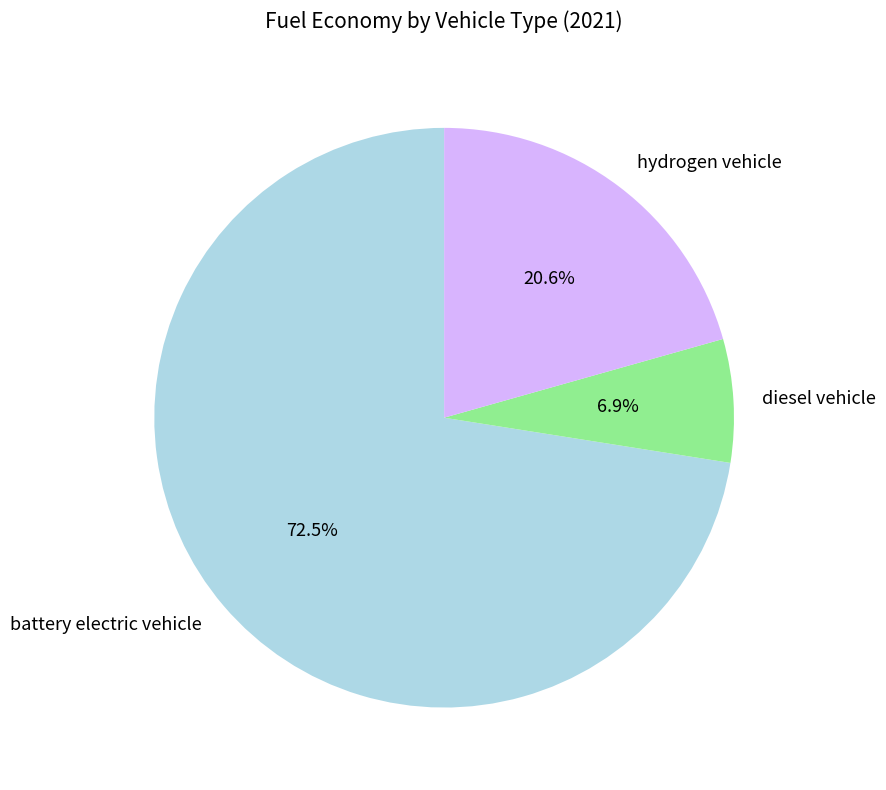

Which category has the biggest portion of the pie?

battery electric vehicle